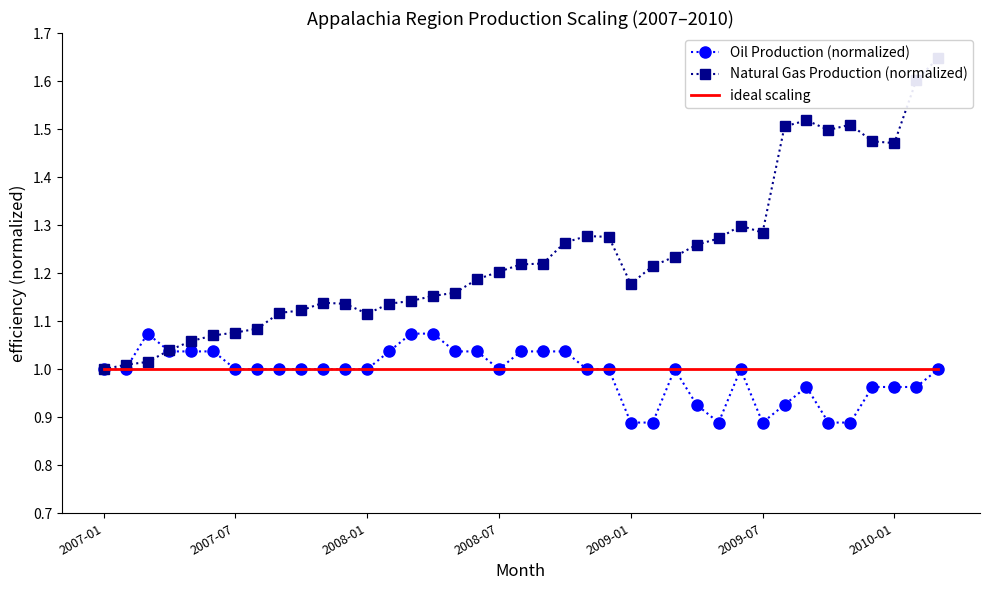

In Oil Production (normalized), how many points are lower than both neighbors (excluding endpoints)?

3